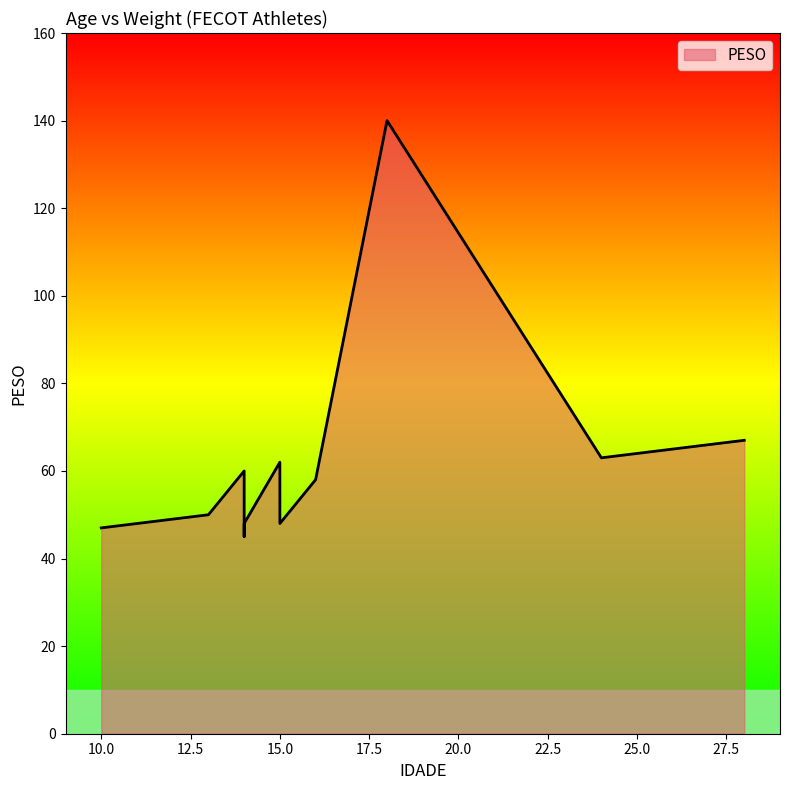

What is the sum of all values?

737